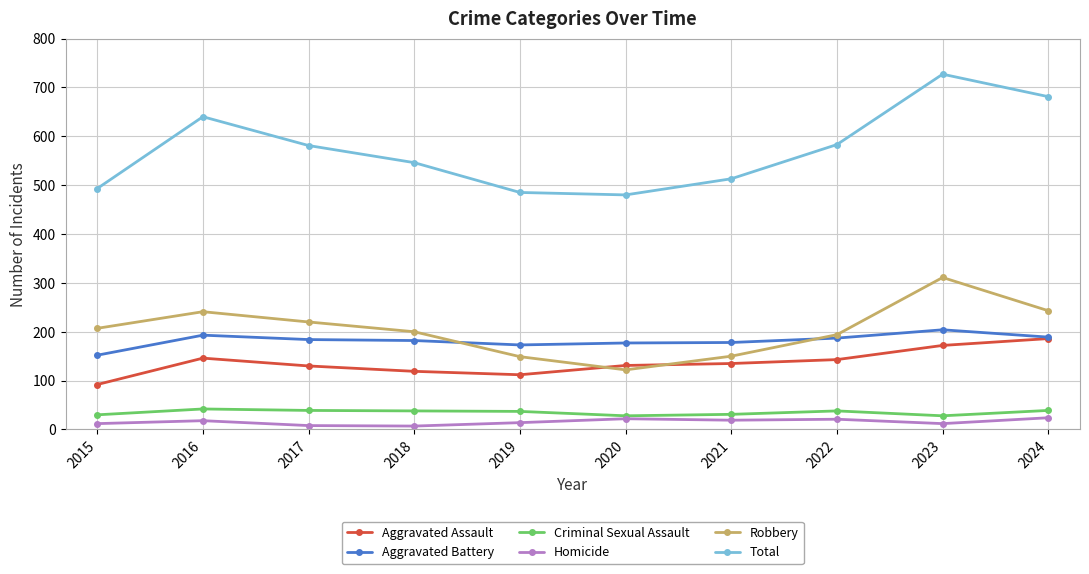

What is the lowest value of the Aggravated Assault series?

92